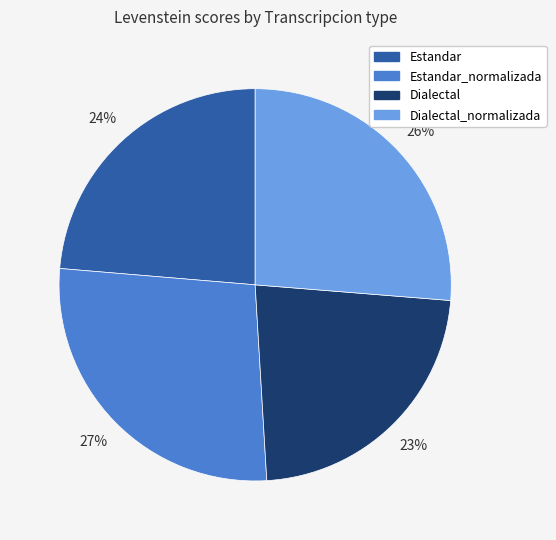

To the nearest percent, what is the average slice percentage?

25%